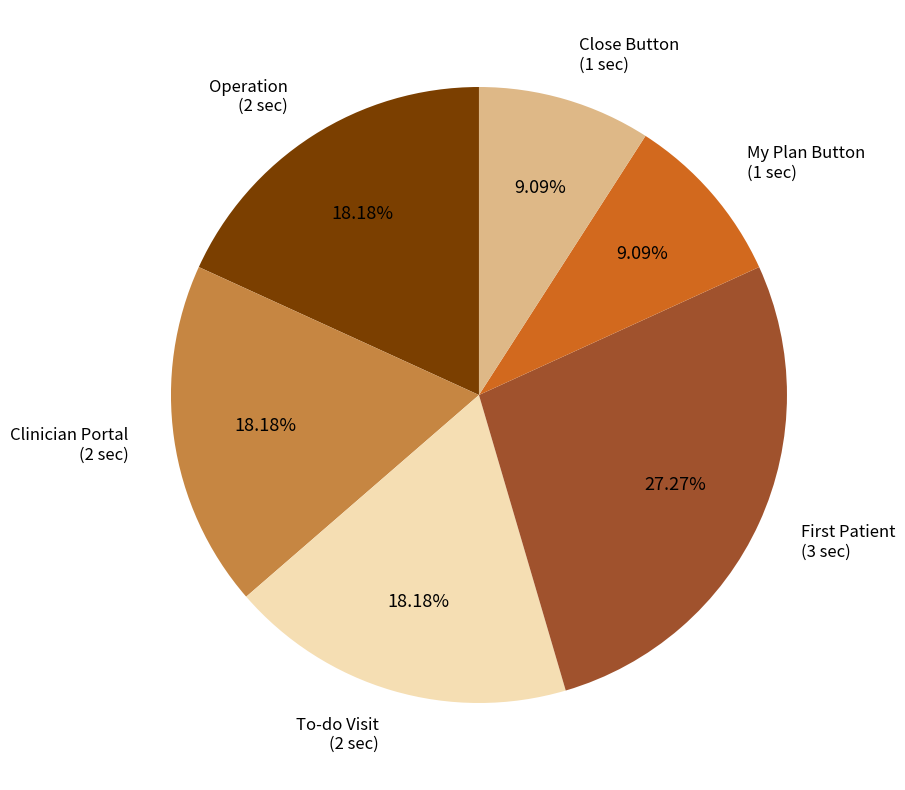

Which category has the biggest portion of the pie?

First Patient